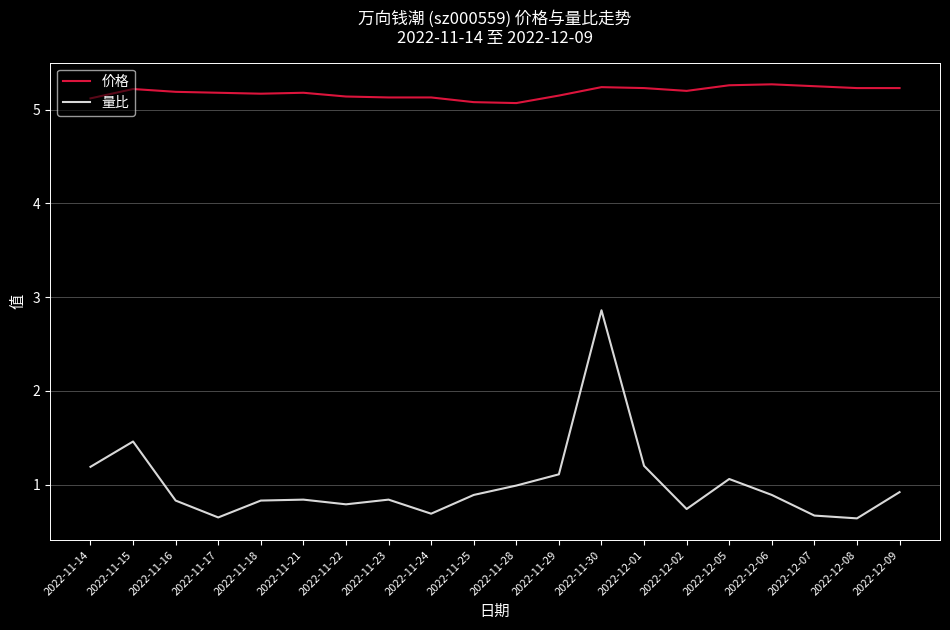

Count the number of categories in the chart.

20